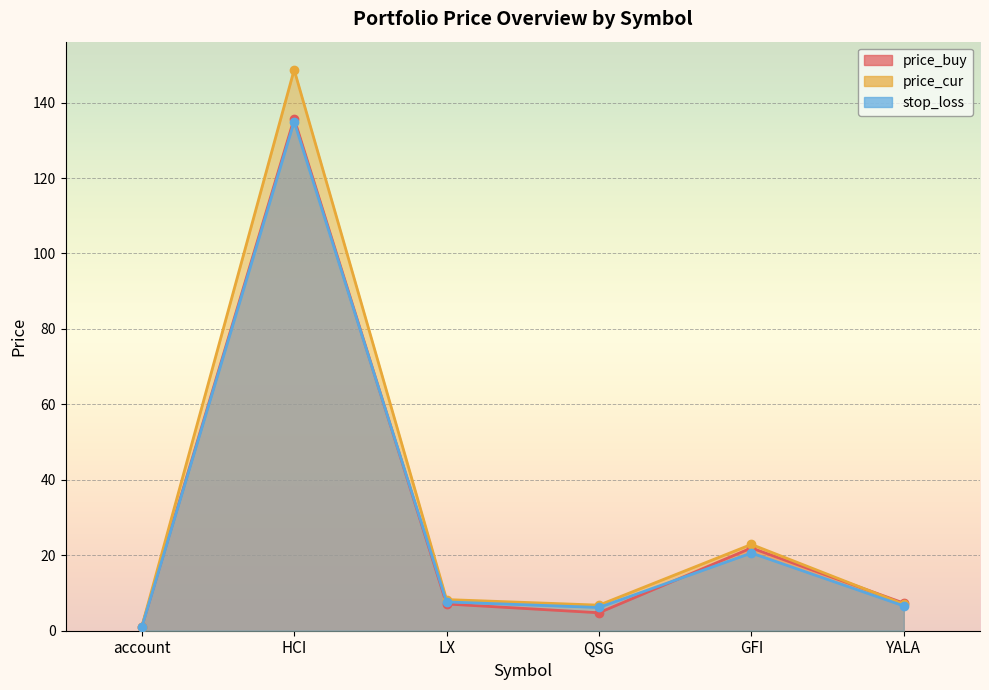

What is the difference between the second highest and second lowest values in the stop_loss series?

14.4